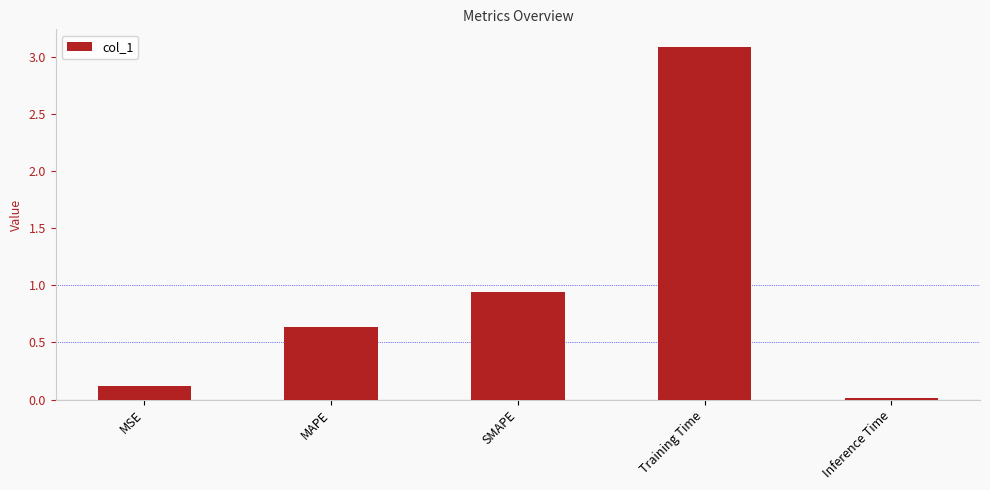

What is the value of the 4th bar from the left?

3.1